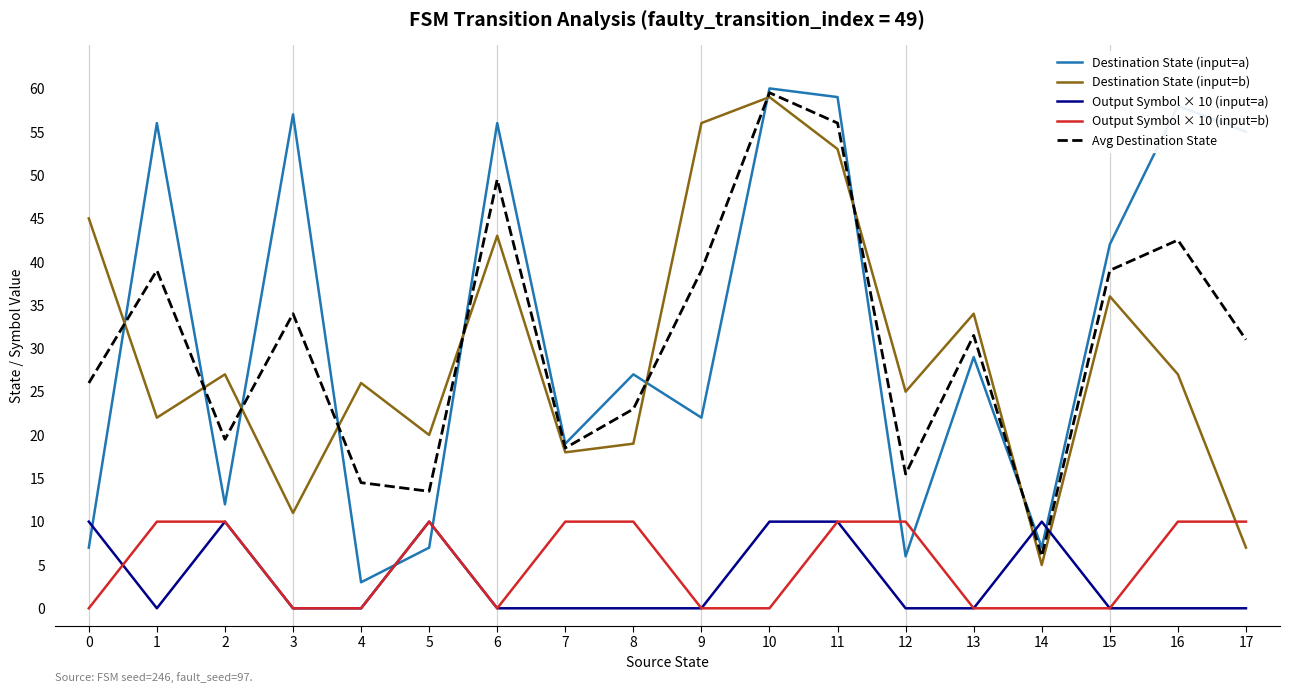

What is the sum of the Avg Destination State values at 7 and 3?

52.5